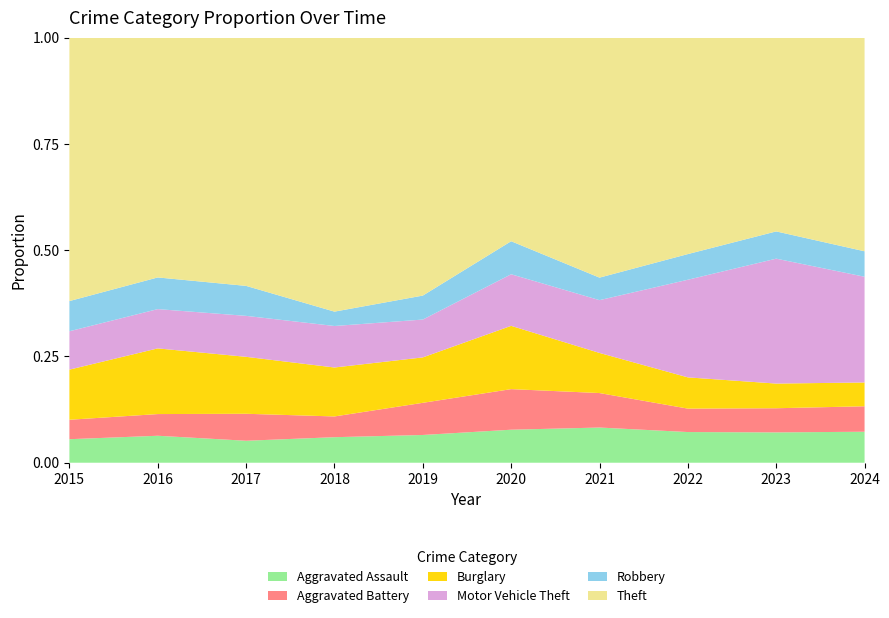

Reading right to left, transcribe all the data shown in this chart.

Aggravated Assault: 2024=56	2023=59	2022=55	2021=50	2020=48	2019=44	2018=48	2017=44	2016=46	2015=46
Aggravated Battery: 2024=46	2023=47	2022=42	2021=49	2020=59	2019=51	2018=39	2017=54	2016=37	2015=38
Burglary: 2024=43	2023=48	2022=56	2021=57	2020=92	2019=72	2018=92	2017=114	2016=112	2015=98
Motor Vehicle Theft: 2024=191	2023=243	2022=175	2021=75	2020=75	2019=60	2018=78	2017=82	2016=67	2015=75
Robbery: 2024=46	2023=53	2022=46	2021=32	2020=48	2019=38	2018=27	2017=60	2016=54	2015=59
Theft: 2024=386	2023=377	2022=388	2021=341	2020=296	2019=409	2018=515	2017=497	2016=409	2015=515